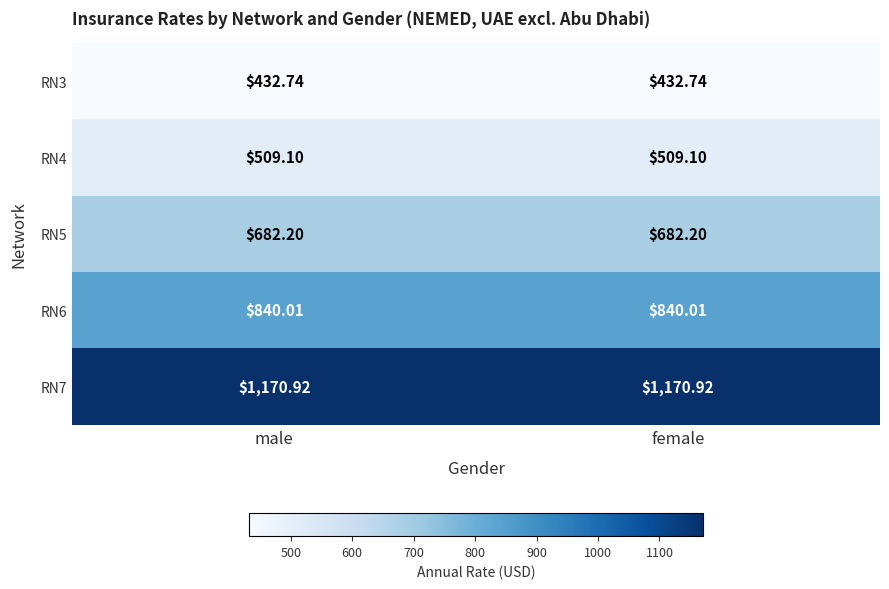

Is the value of RN5 at female greater than the value of RN7 at female?

No